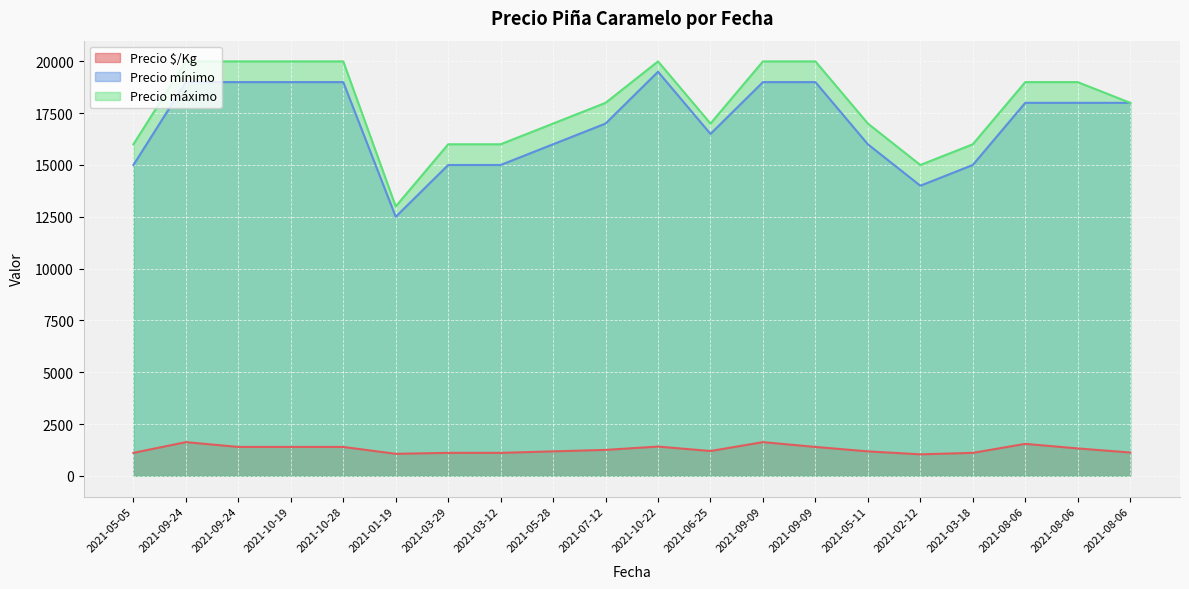

What is the approximate value of Precio $/Kg at 2021-08-06?

1321